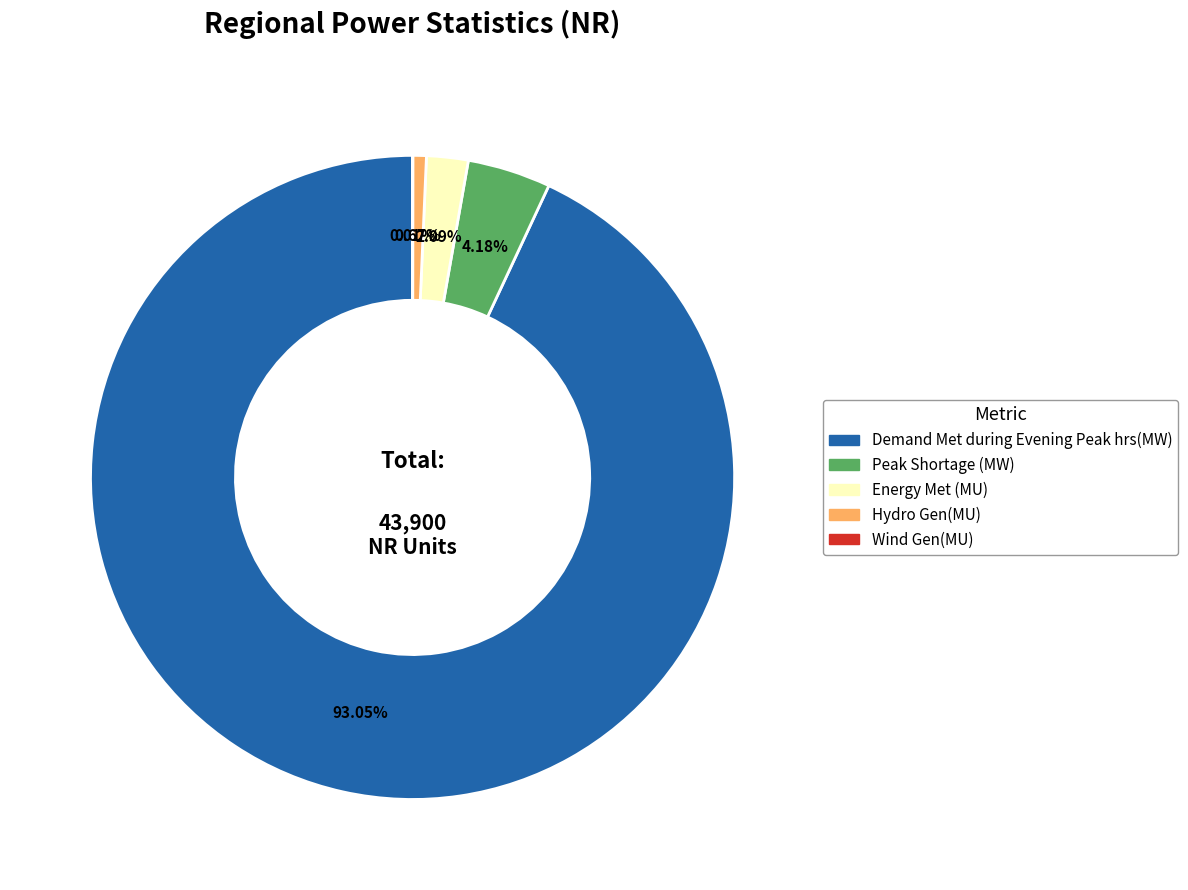

Do Peak Shortage (MW) and Energy Met (MU) together represent more than half of the pie?

No